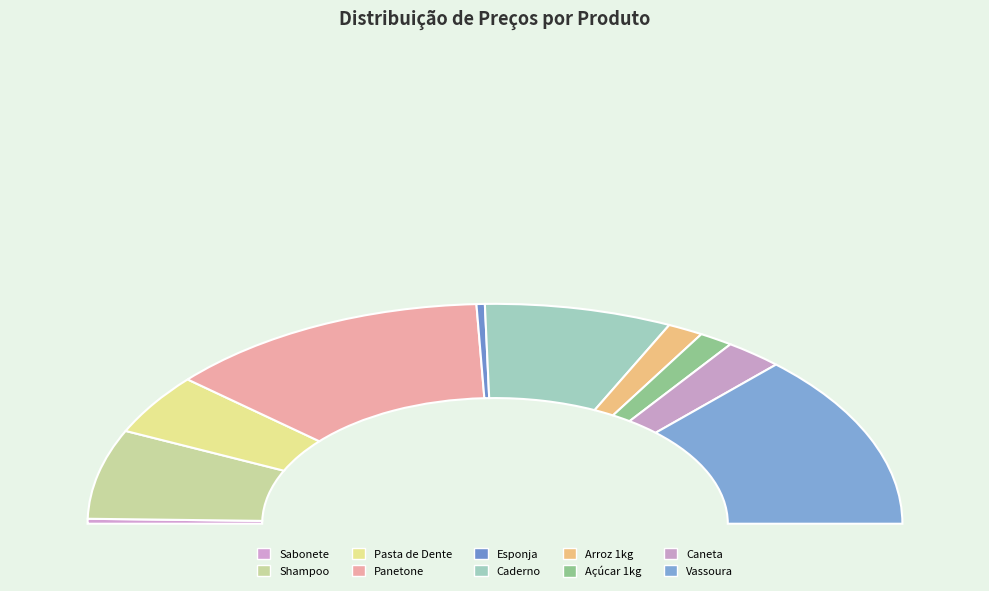

Is there a majority slice in this chart?

No